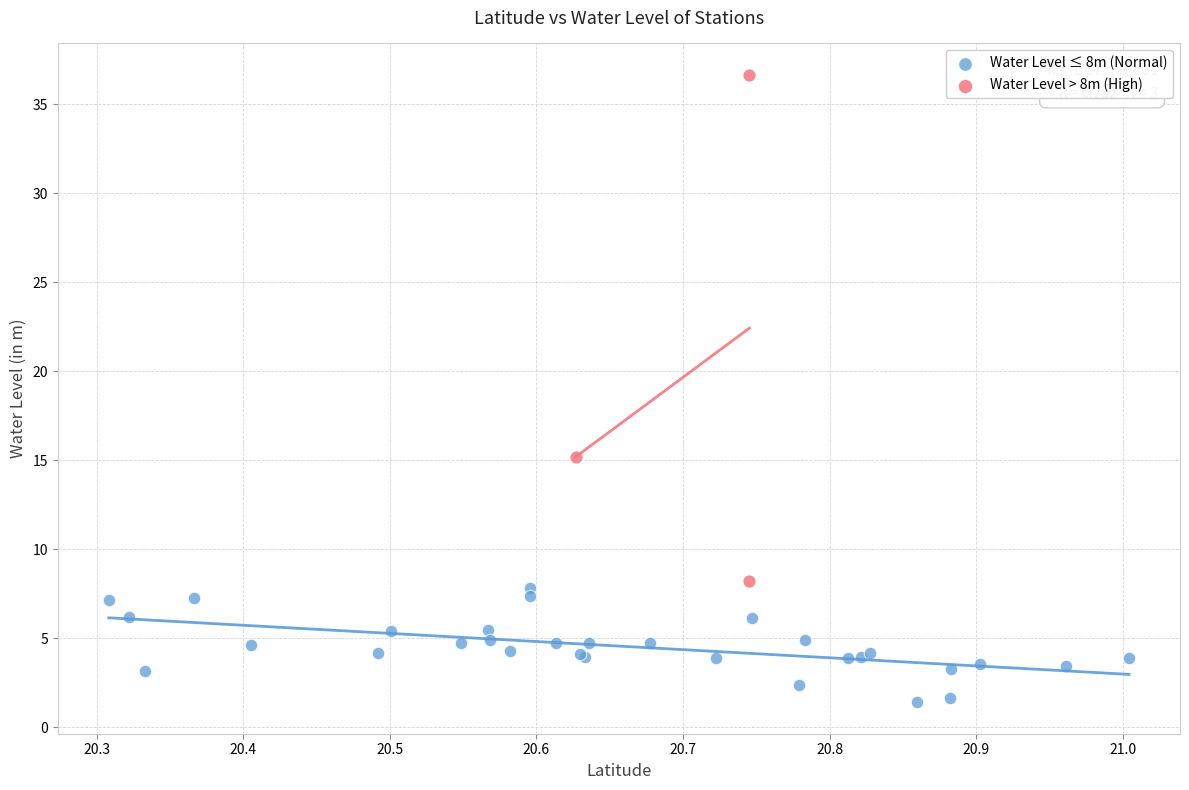

Which series reaches the minimum Y coordinate?

Water Level ≤ 8m (Normal)